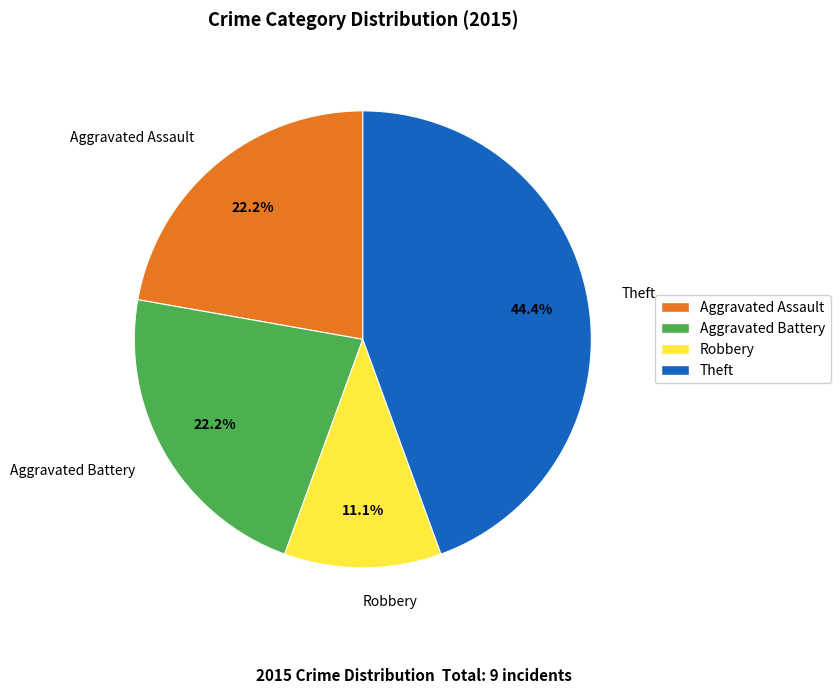

Count the number of slices in the pie.

4